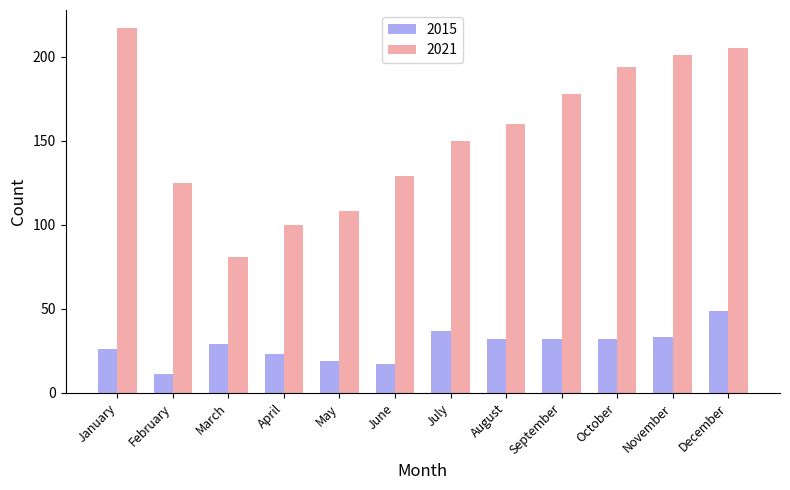

Is the value of 2021 at September greater than the value of 2015 at January?

Yes